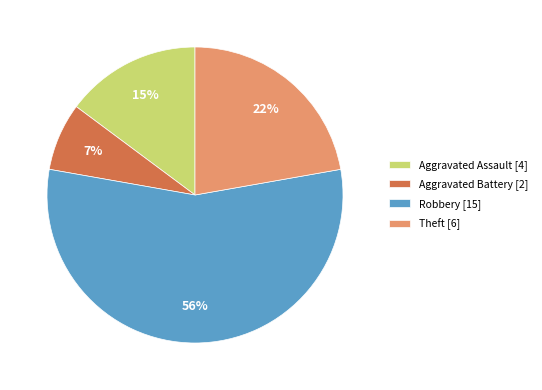

To the nearest percent, what is the average slice percentage?

25%